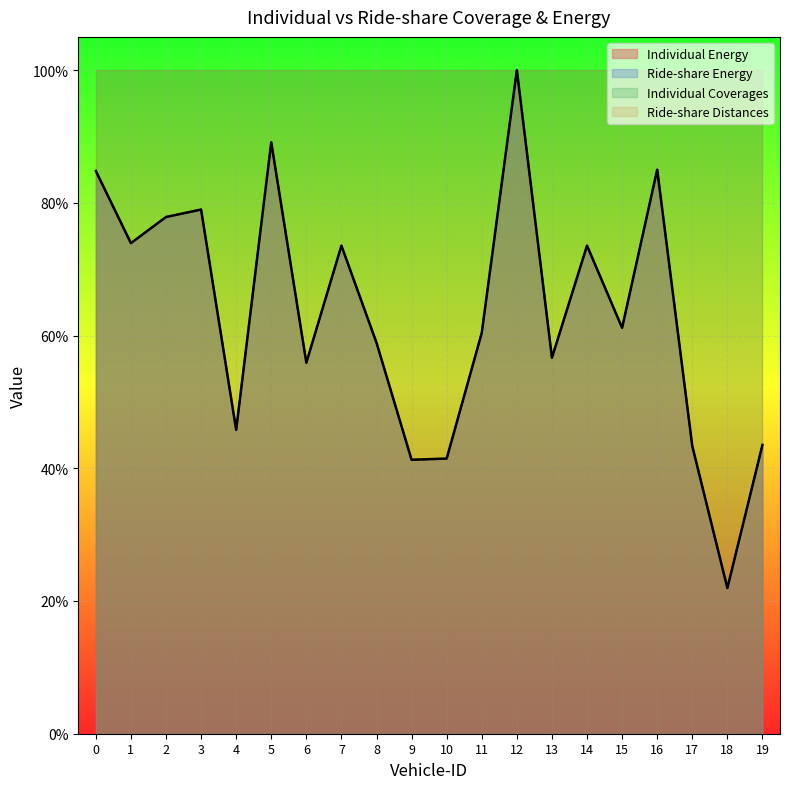

What is the greatest value displayed?

100.0